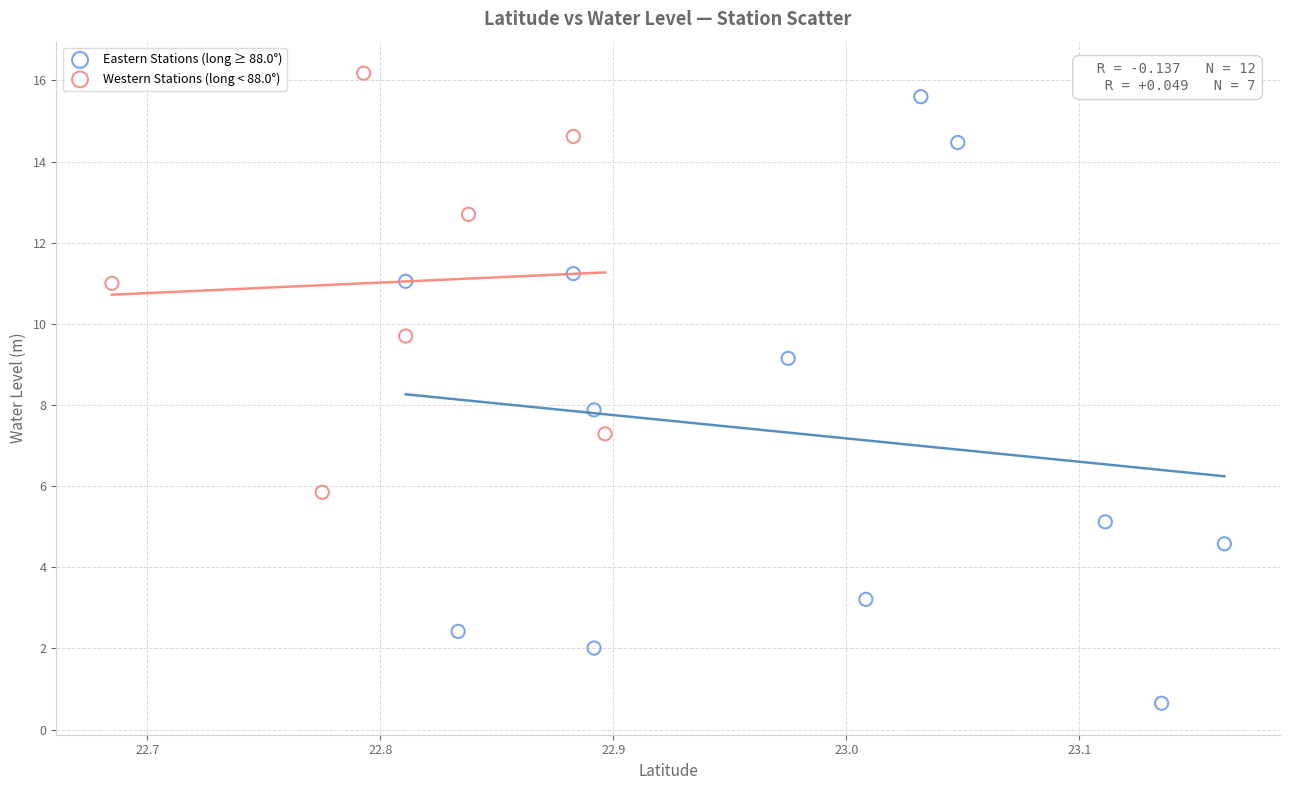

Which series reaches the minimum Y coordinate?

Eastern Stations (long ≥ 88.0°)